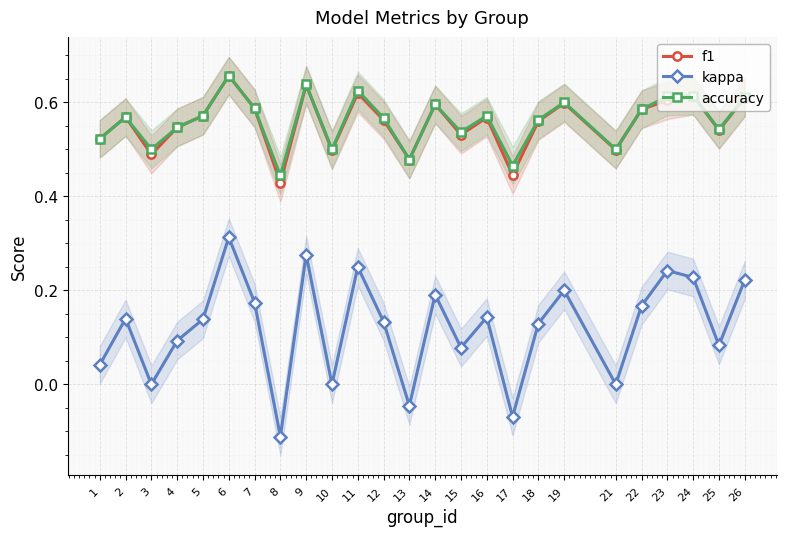

Which category has the highest value in the accuracy series?

6